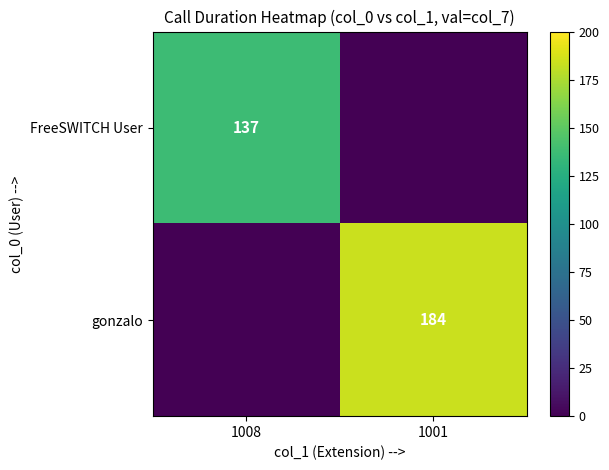

Is it true that FreeSWITCH User equals 137 at 1008?

True